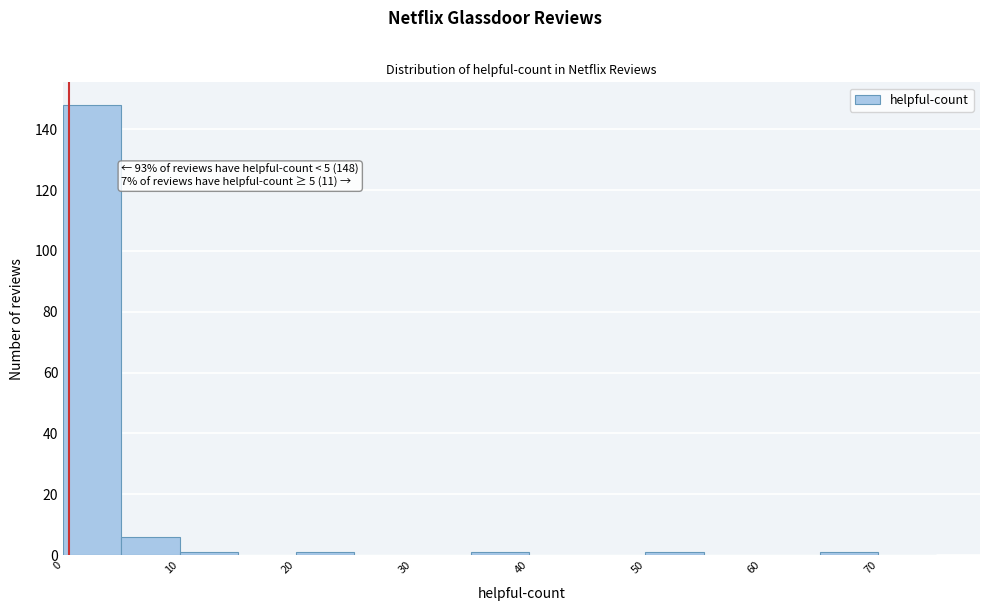

Over which range of the x-axis is the bar tallest?

0 to 5